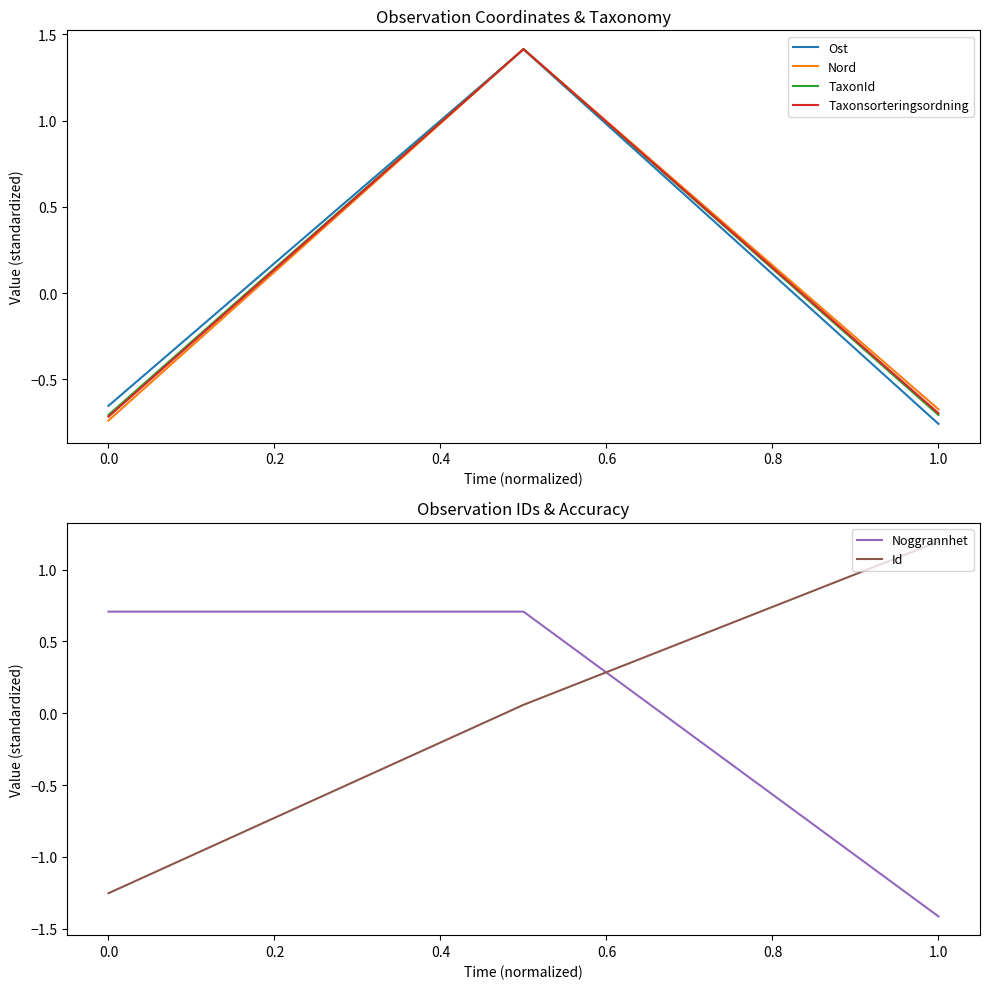

The value of Nord at 0.0 is -1.0. True or false?

False